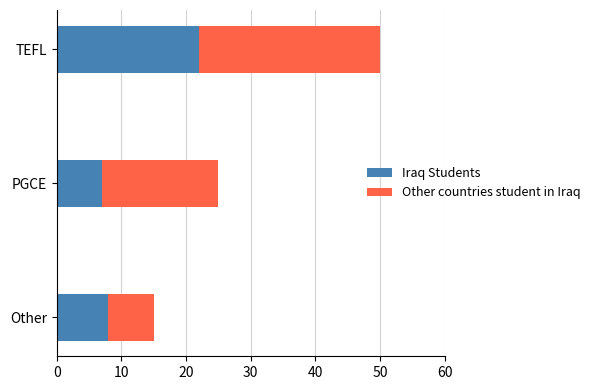

What is the total value across all series at PGCE?

25